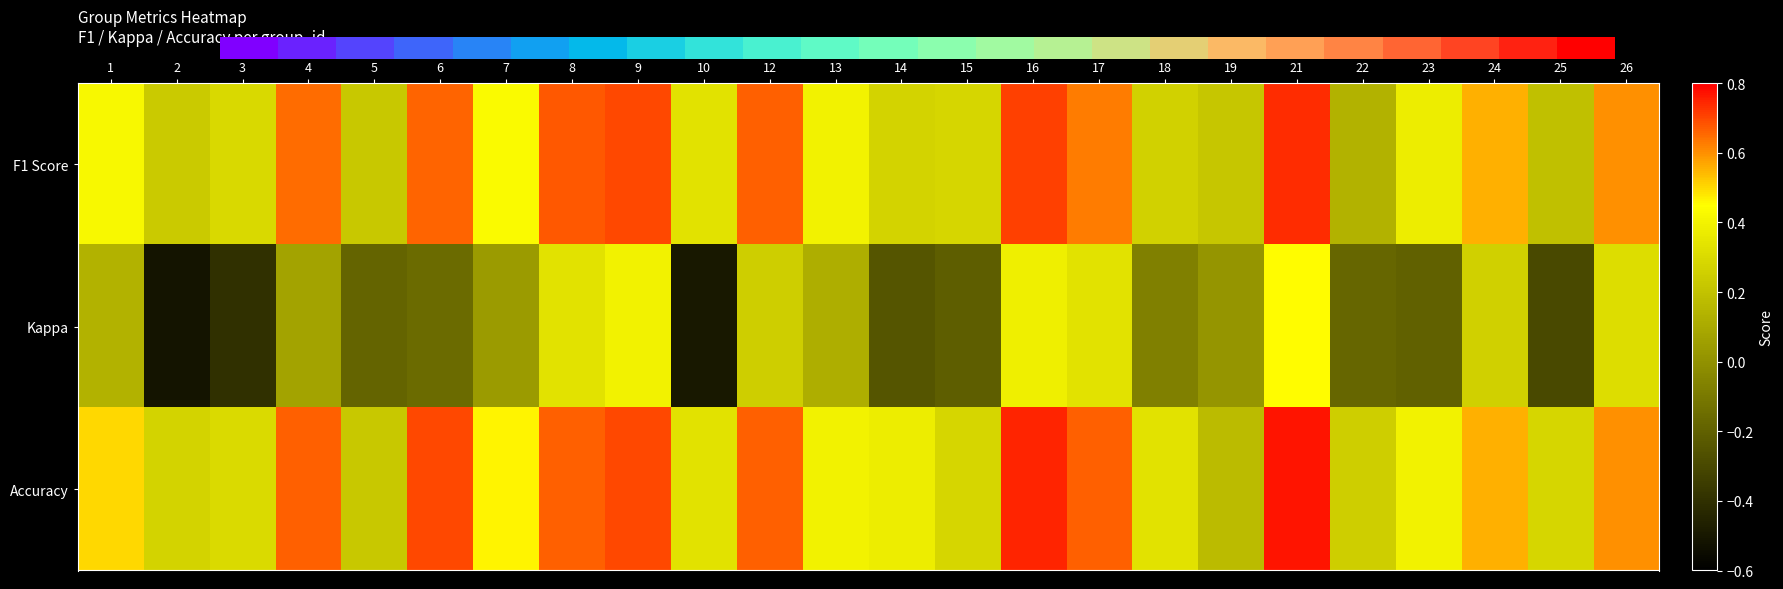

Which category has the lowest value in the Accuracy series?

19